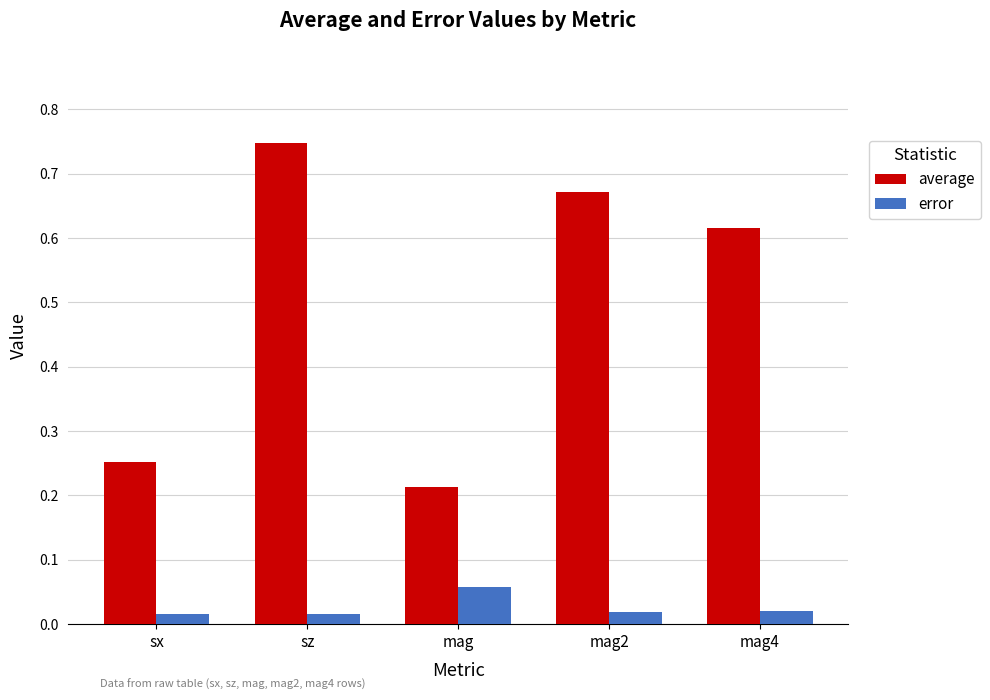

Which series has the widest spread of values?

average